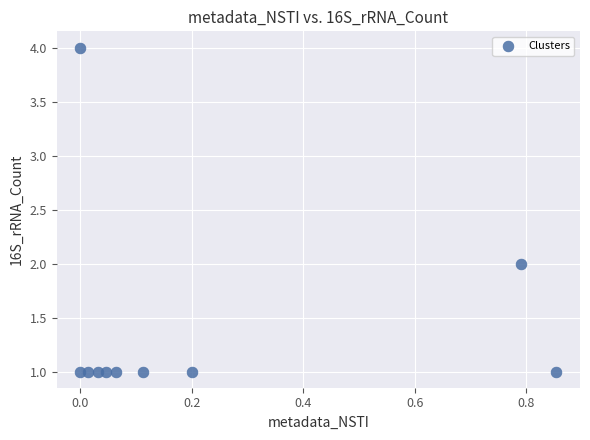

What is the range of Y values (max minus min)?

3